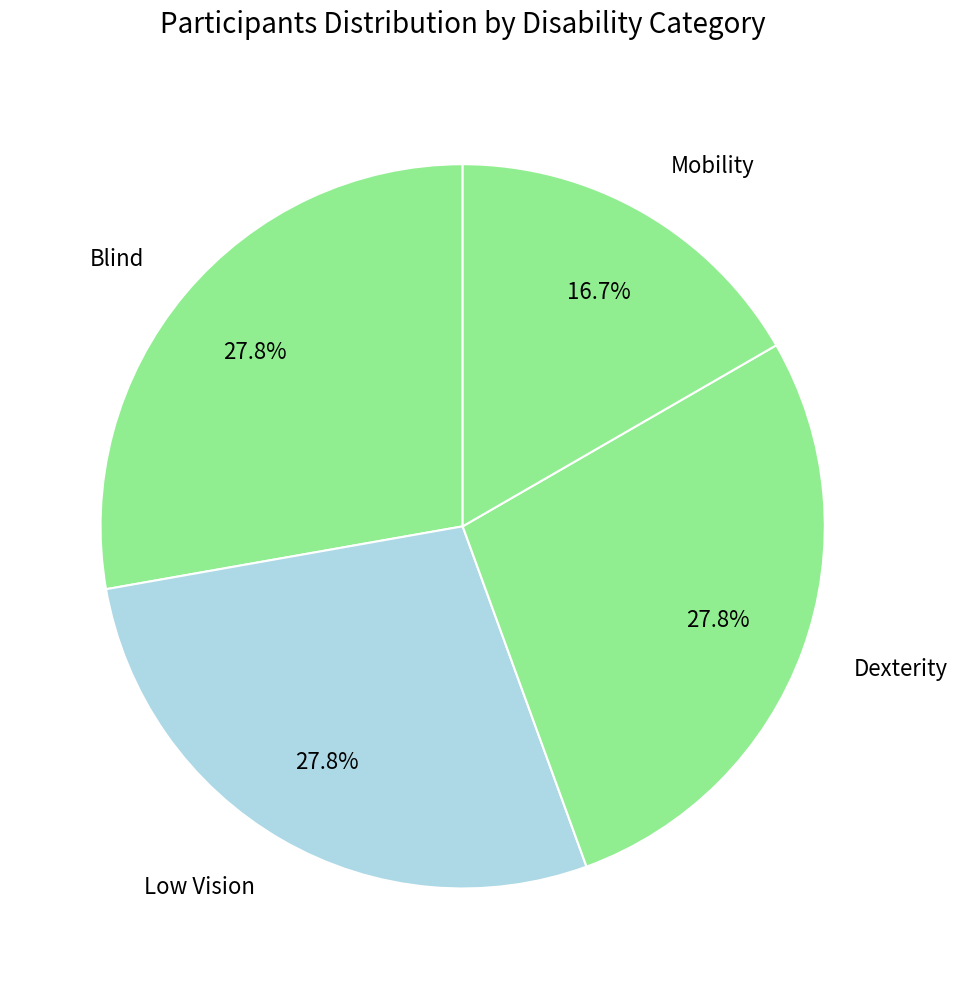

Does any single category account for the majority?

No